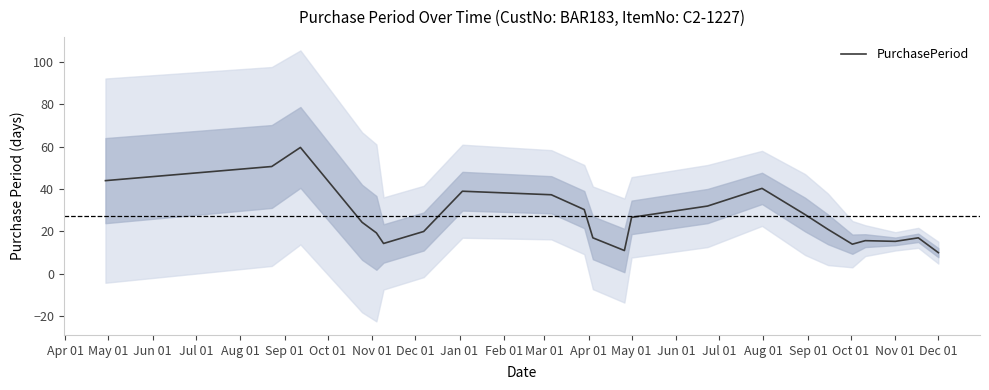

What is the difference between the maximum and minimum values?

49.7